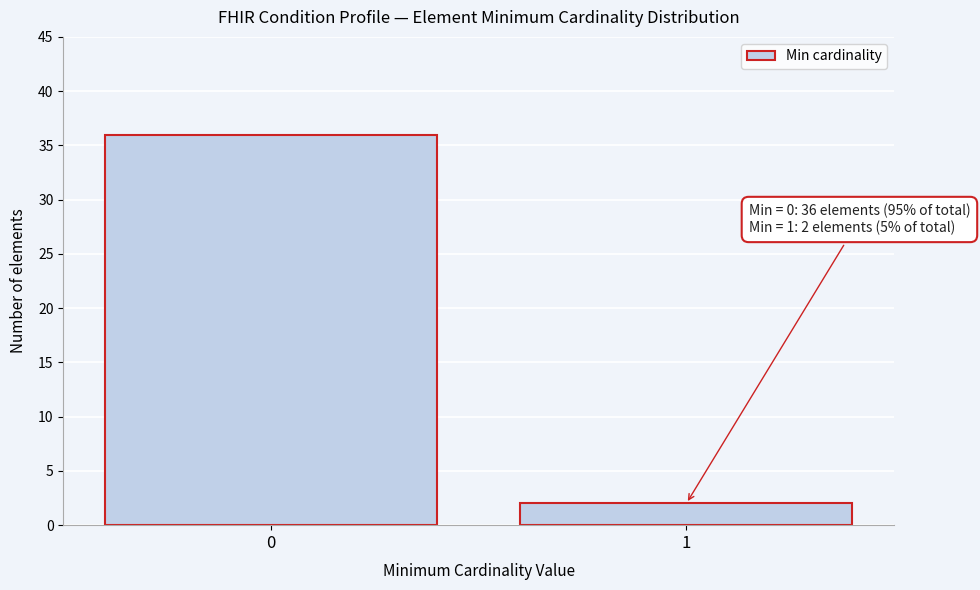

Reading left to right, list all the values displayed in this chart.

0=36	1=2